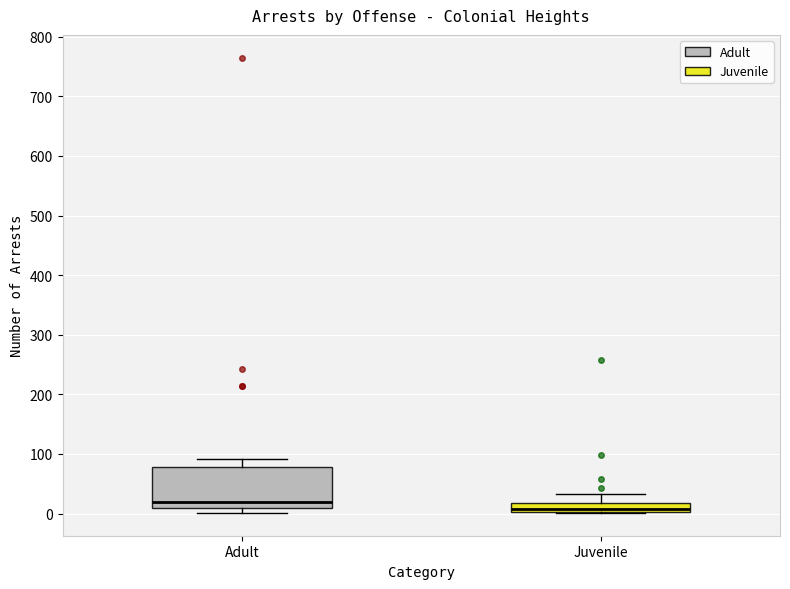

Where does the upper whisker of the box for Juvenile end on the y-axis? The values are not printed on the chart, so give them approximately, as read against the axis.

30